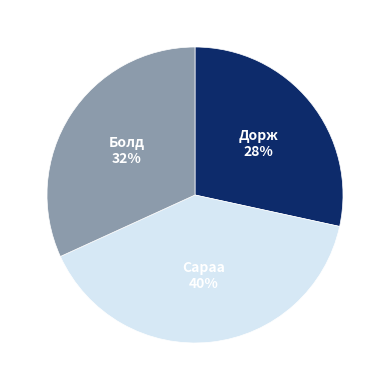

To the nearest percent, what percentage of the pie is Сараа?

40%